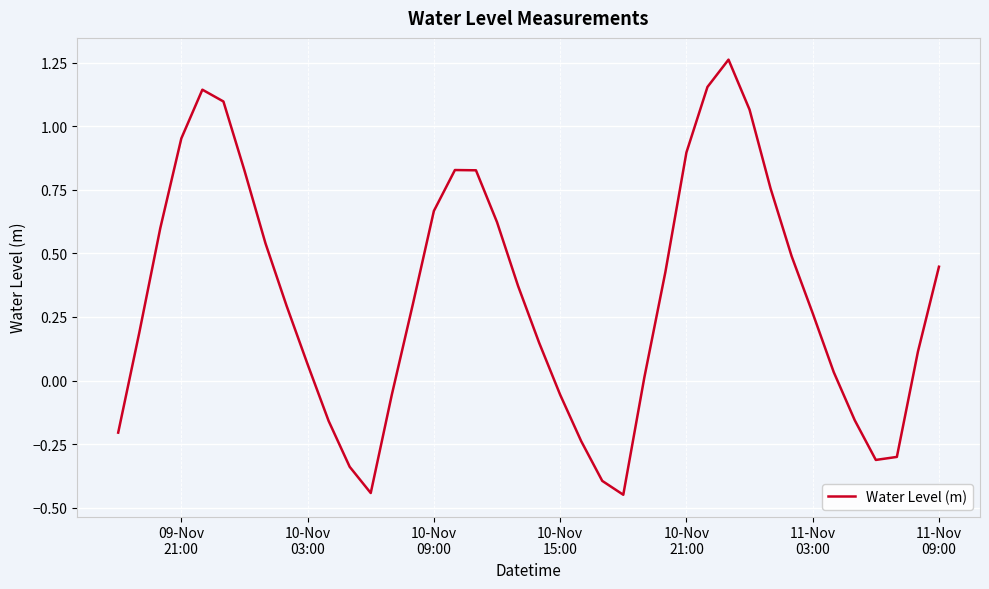

How many interior local valleys (lower than both neighbors) does the data have?

3